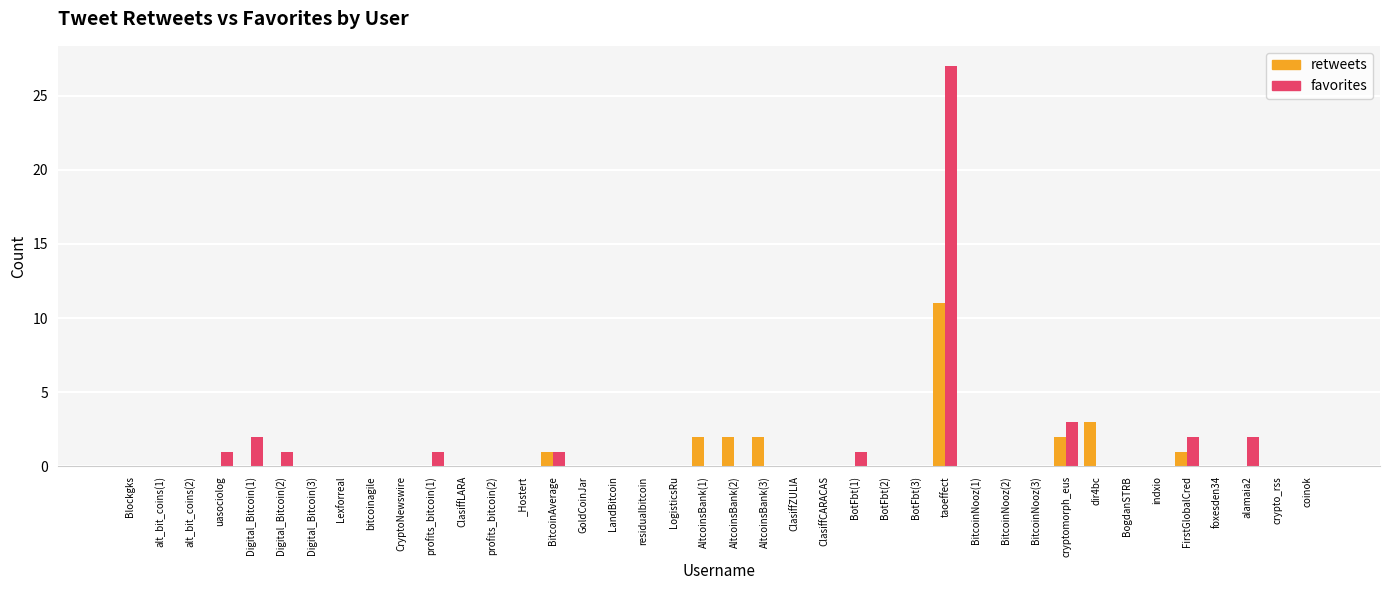

Which label corresponds to the largest value in the chart?

taoeffect